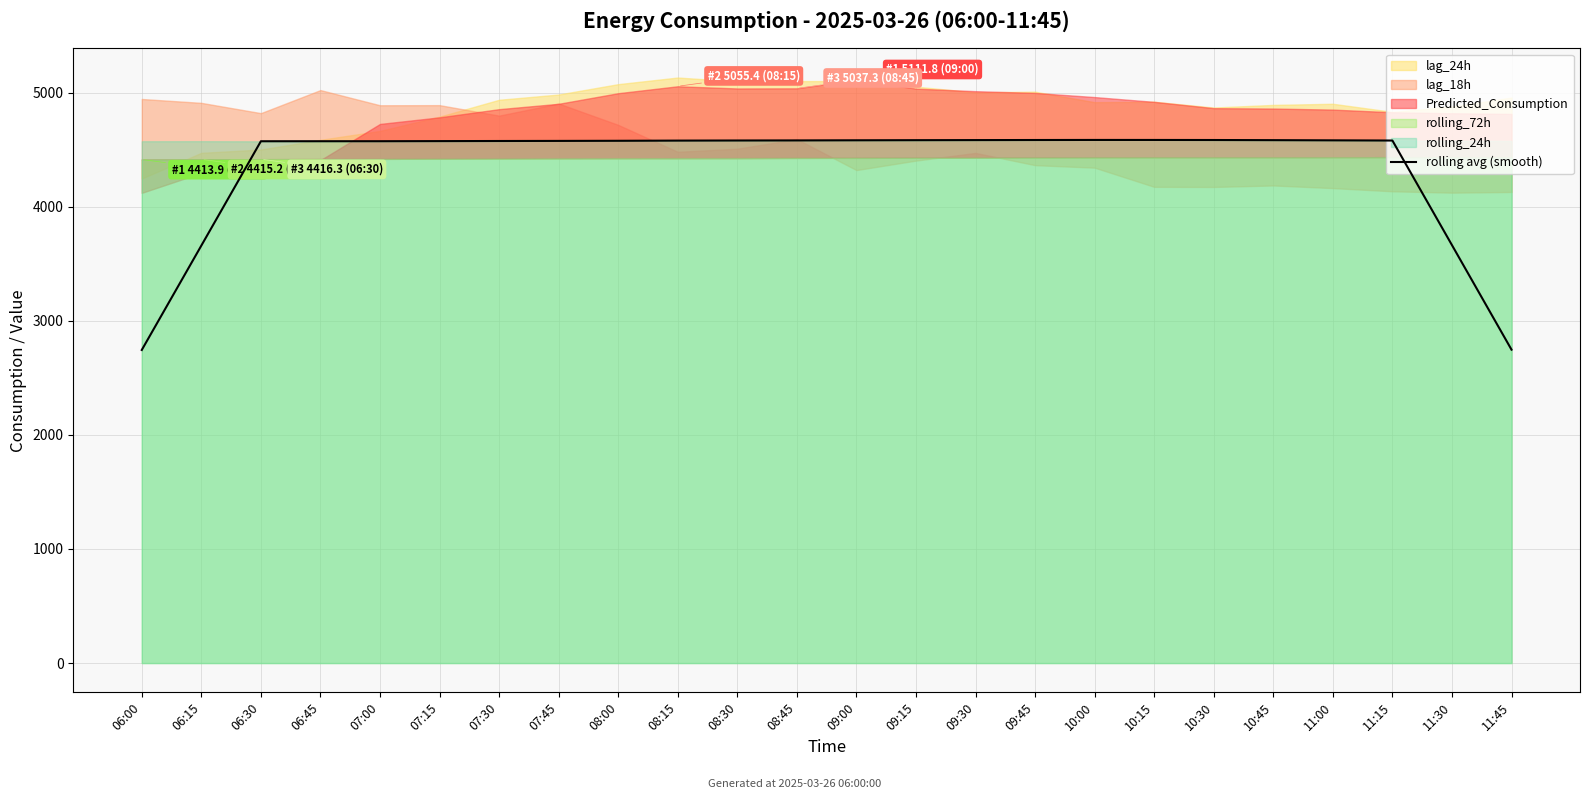

At which label is the value closest to 3664?

11:30